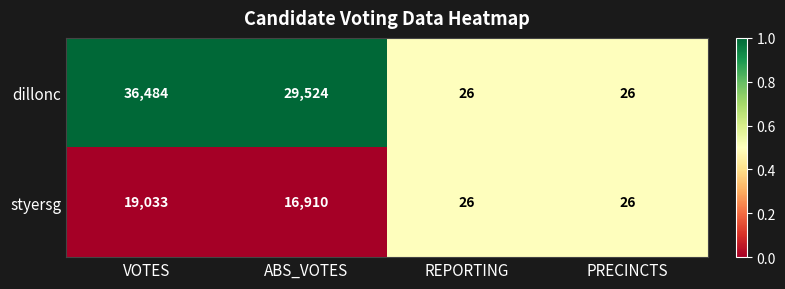

At which category is the sum across all series the highest?

VOTES